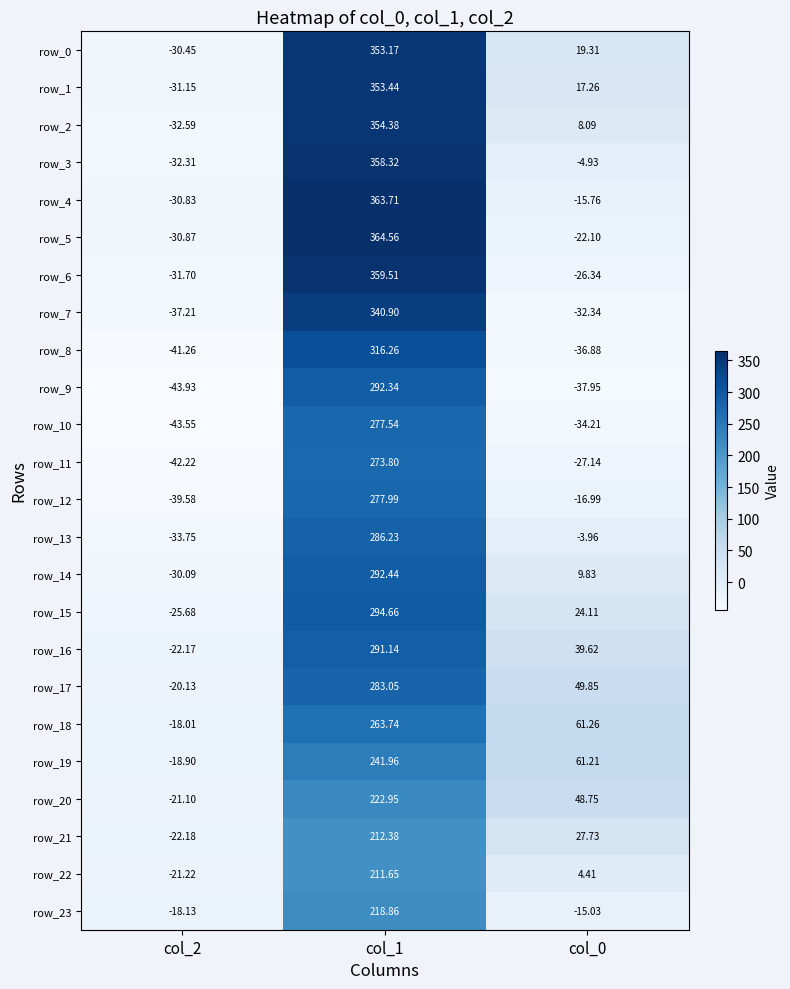

Is the value of row_22 at col_2 greater than the value of row_7 at col_2?

Yes